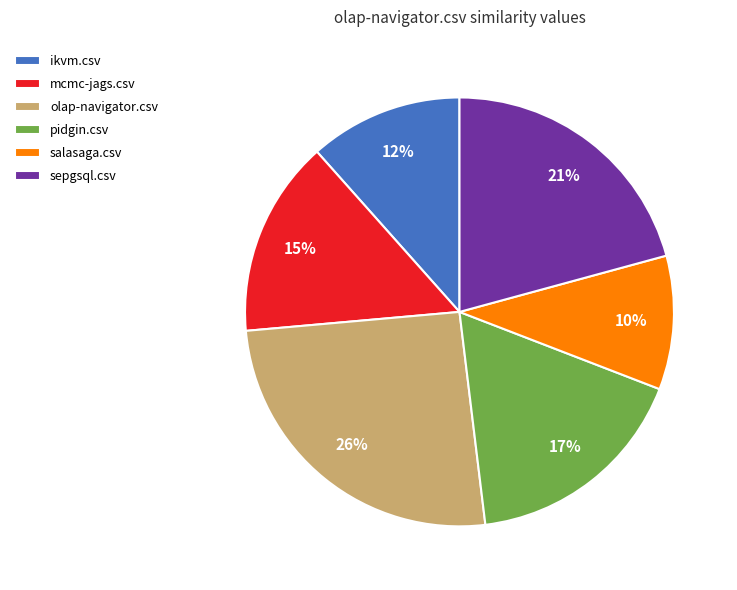

Do salasaga.csv and olap-navigator.csv together represent more than half of the pie?

No